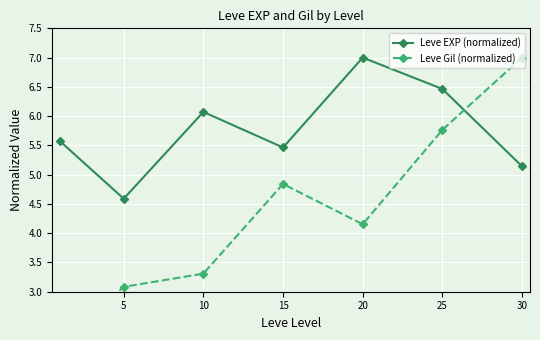

What is the minimum value for Leve EXP (normalized)?

4.6